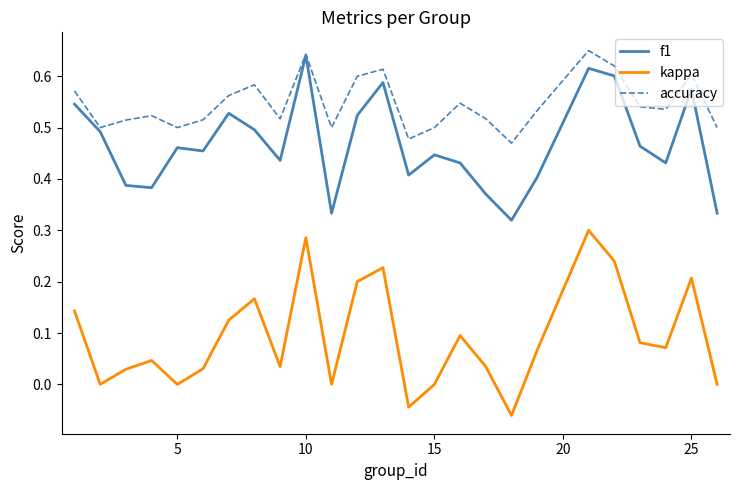

Rank the series by their average value, from highest to lowest.

accuracy, f1, kappa